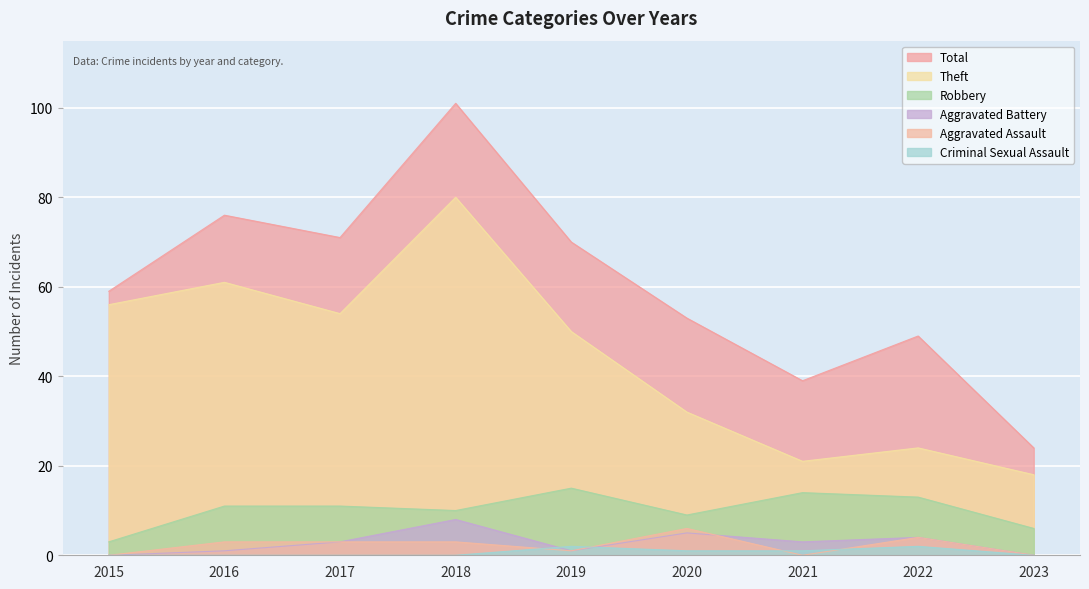

What is the value of the Total point at the 8th from the left?

49